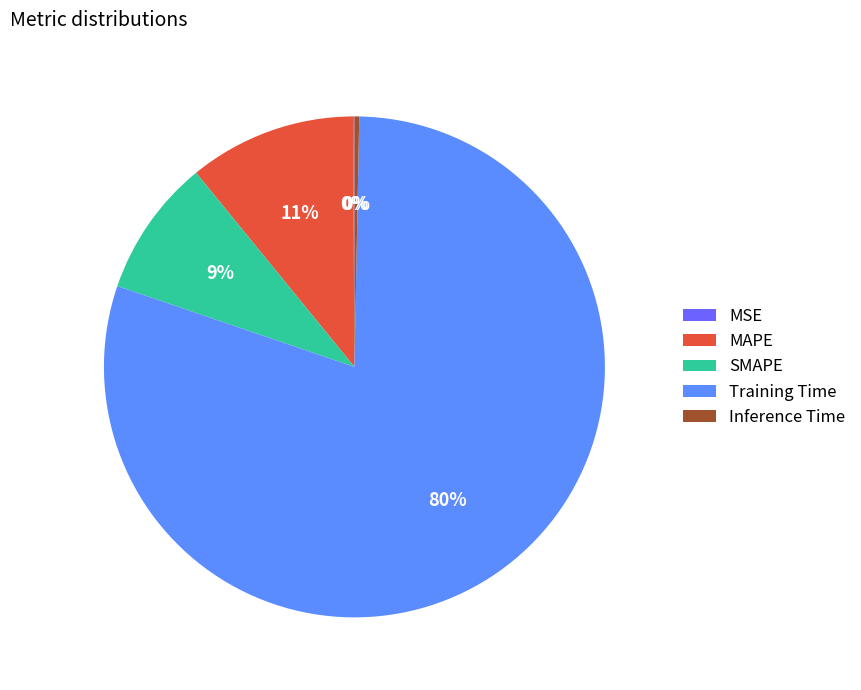

Which has a higher value, SMAPE or Training Time?

Training Time